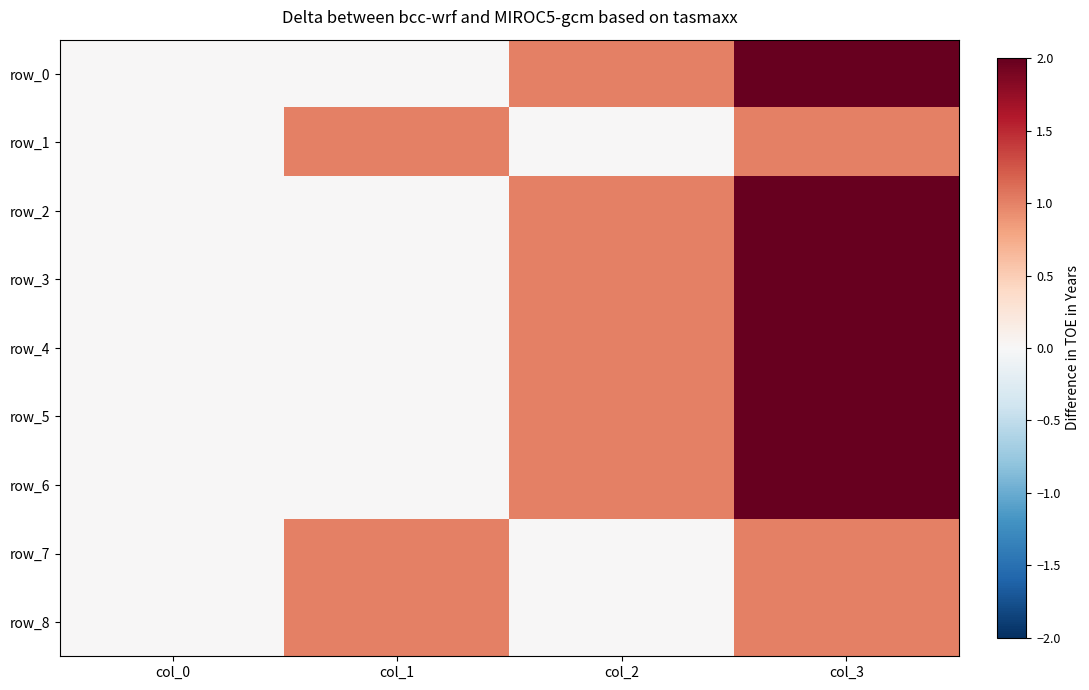

Is it true that row_6 equals 1 at col_2?

True